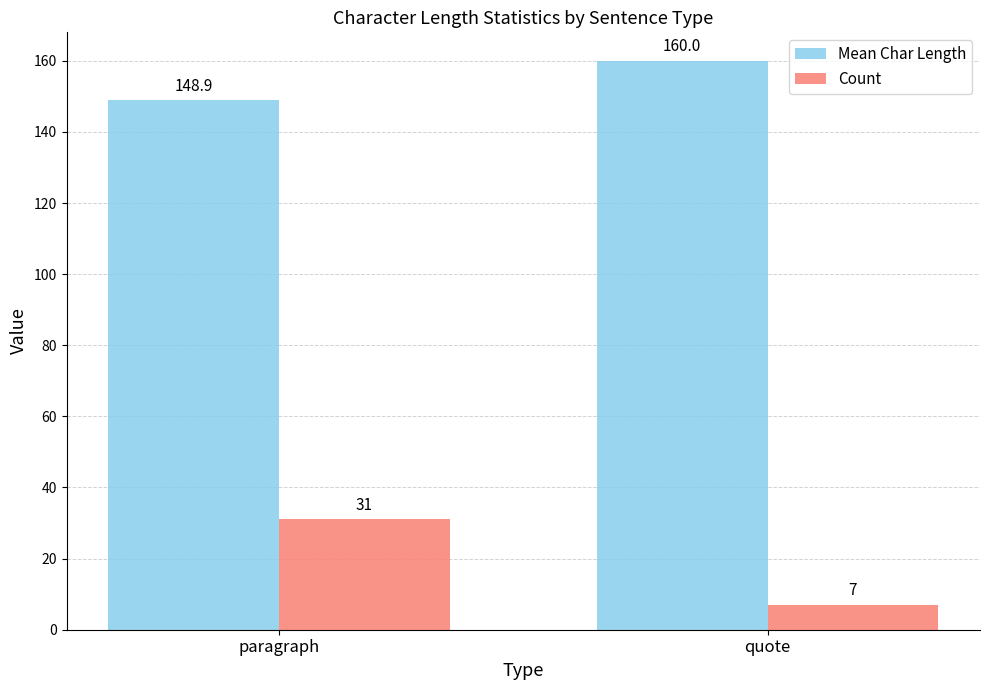

The value of Mean Char Length at quote is 109.4. True or false?

False